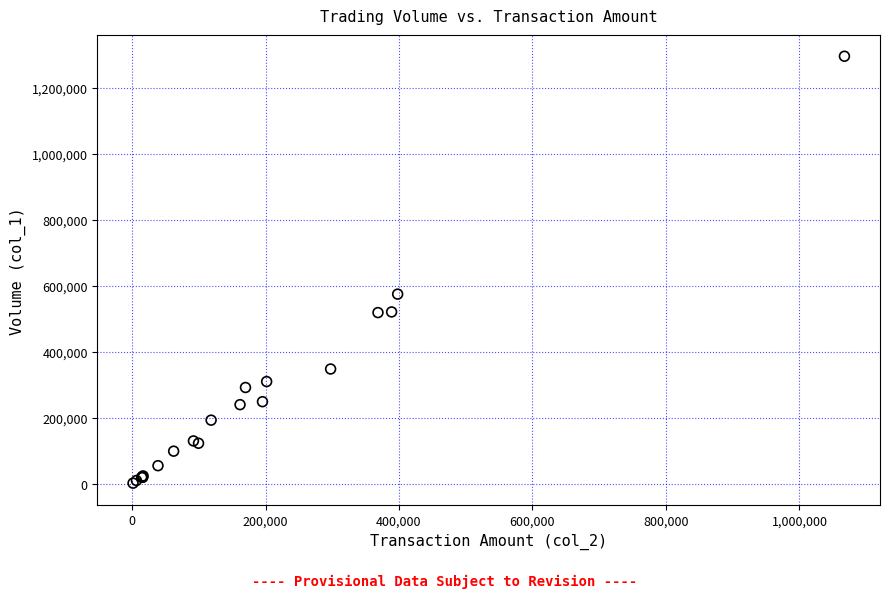

What Y value in the scatter plot is closest to 649000?

575000